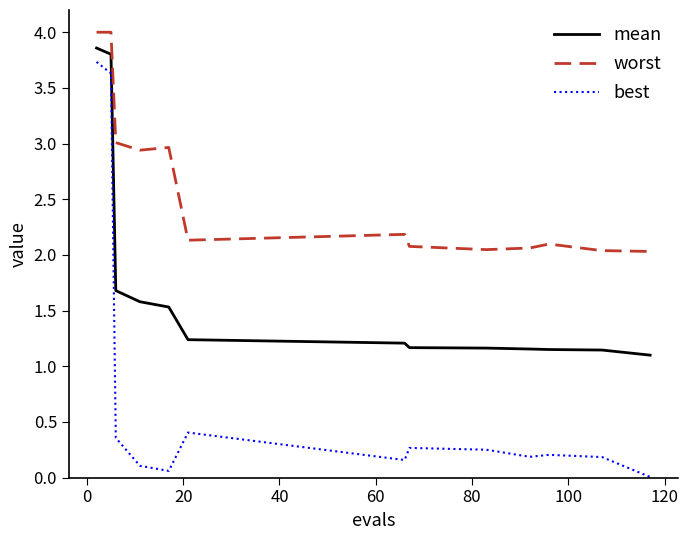

True or false: best and mean cross at least once.

False